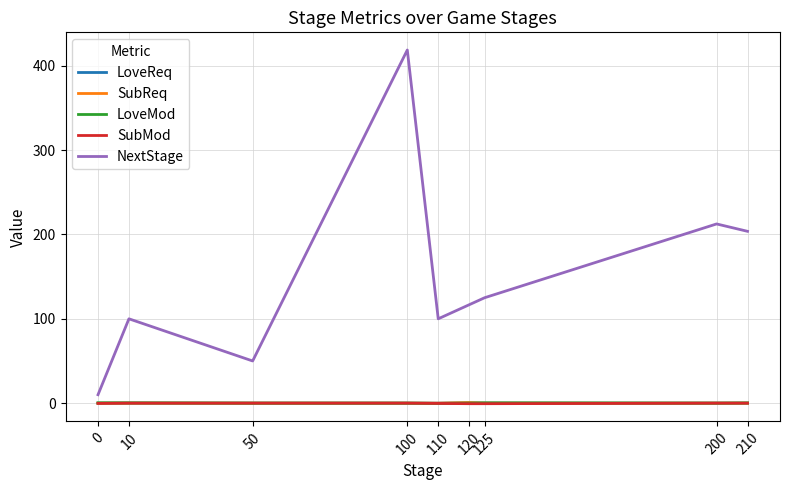

At which category is the sum across all series the highest?

100